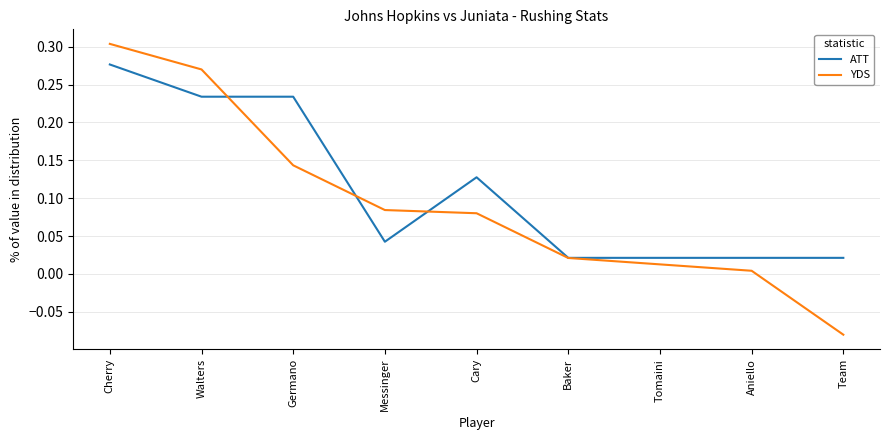

What position from the left is Tomaini?

7